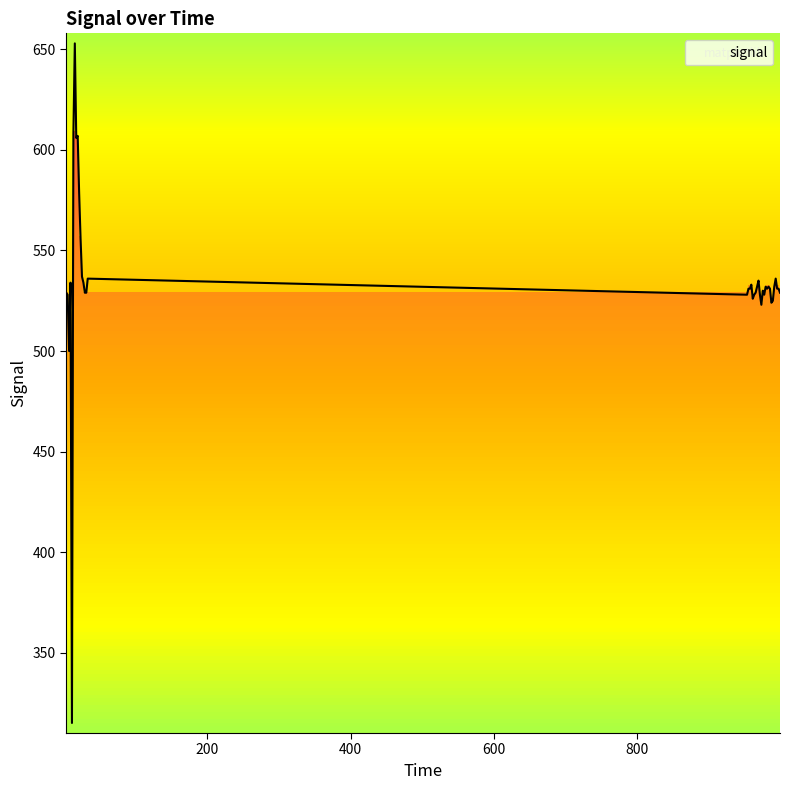

At which category does the data reach its first local valley?

7